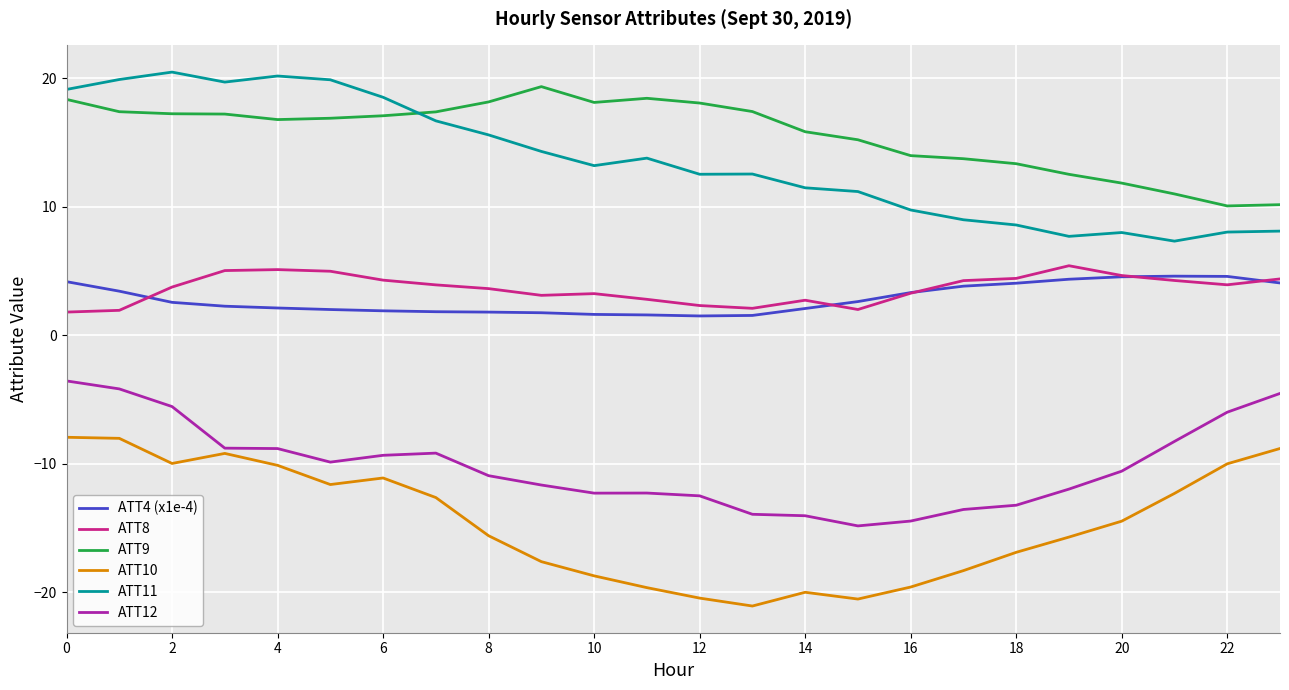

Is this an area chart (filled region under the line)?

No